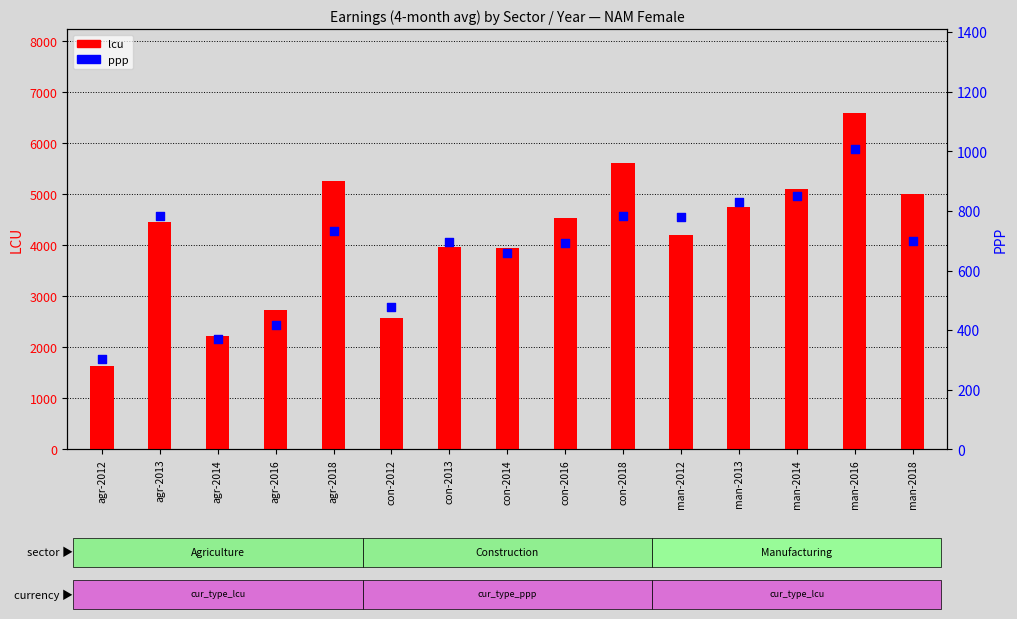

Is the value of ppp at man-2014 greater than the value of lcu at con-2012?

No